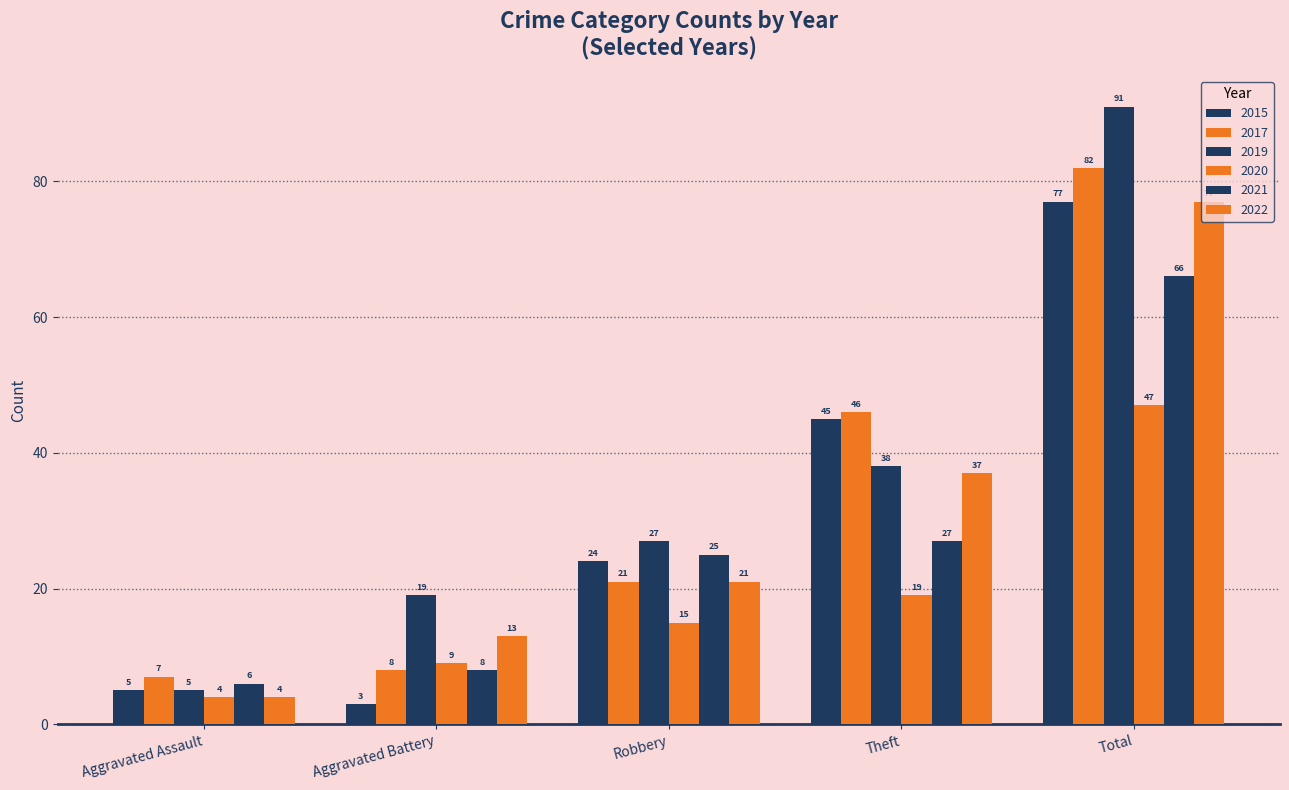

Does the chart contain any negative values?

No